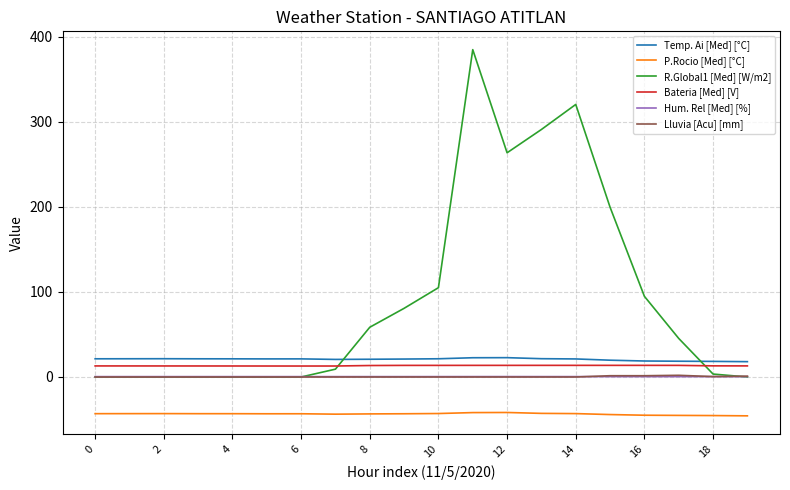

Does the chart display data point markers on the line(s)?

No